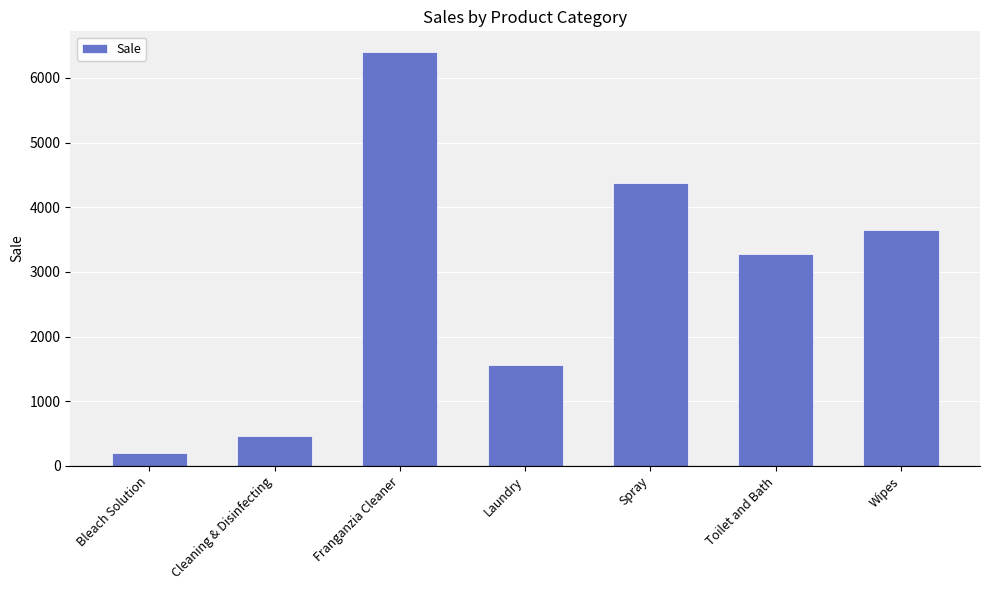

What is the average value?

2846